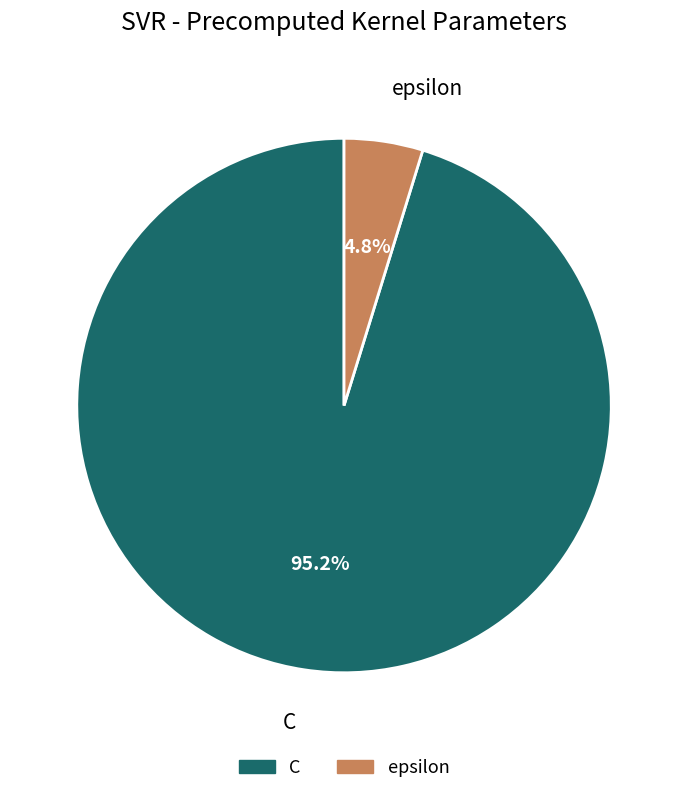

True or false: epsilon accounts for 14% of the total.

False